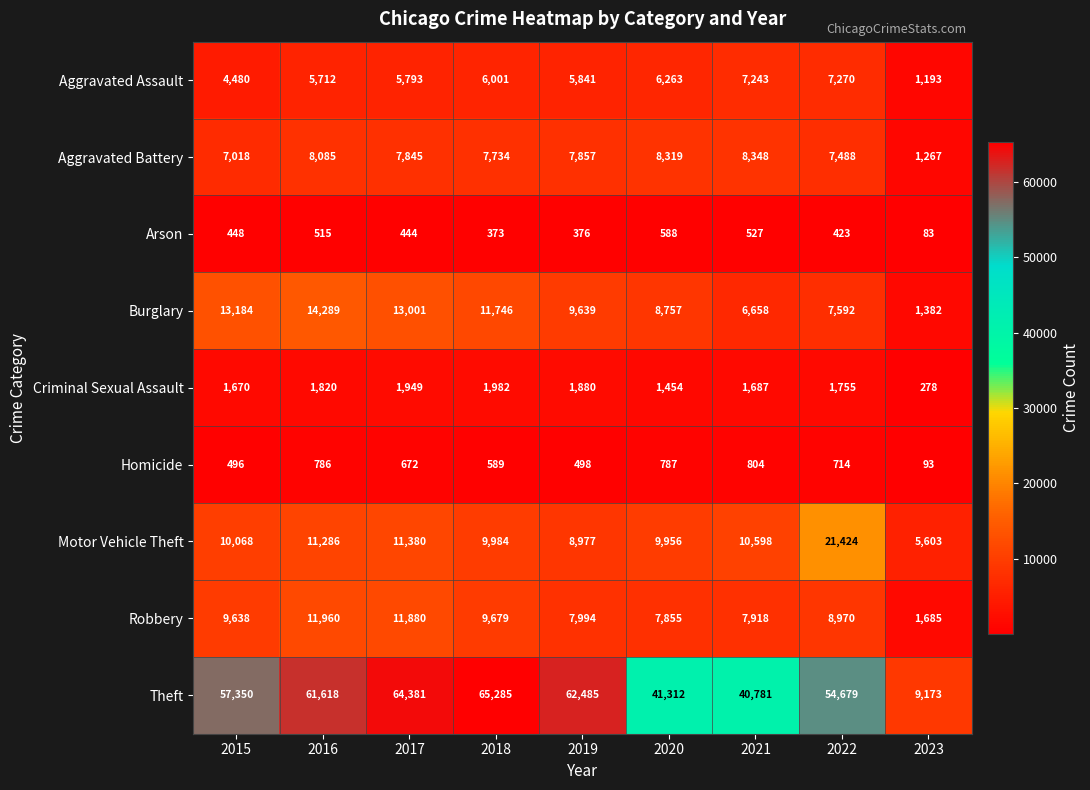

At how many categories does at least one series exceed 28272?

8